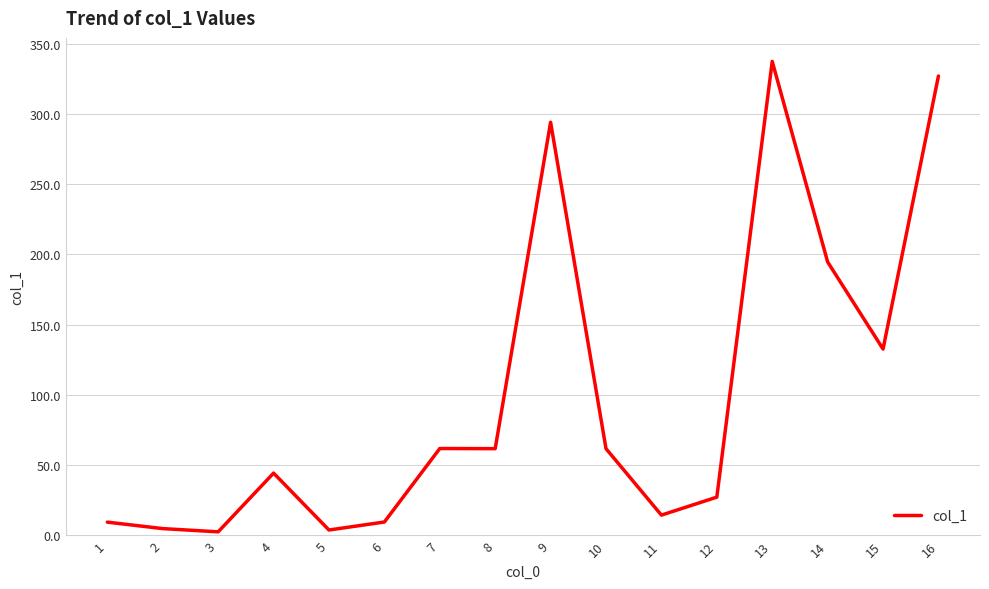

The value at 16 is 327.0. True or false?

True